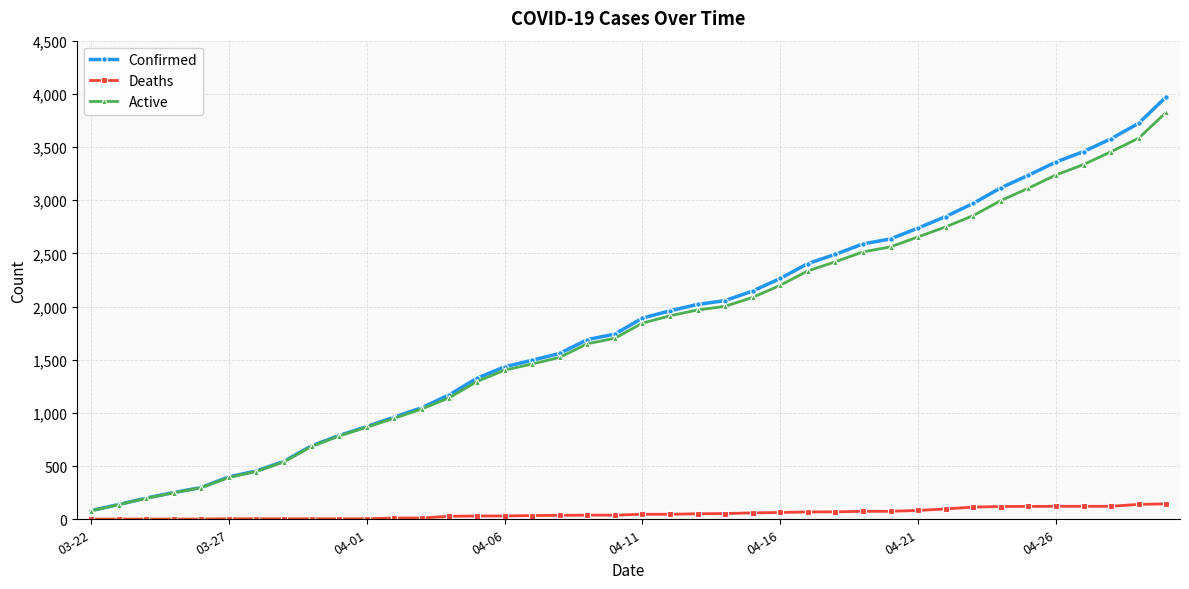

Which series has the widest spread of values?

Confirmed